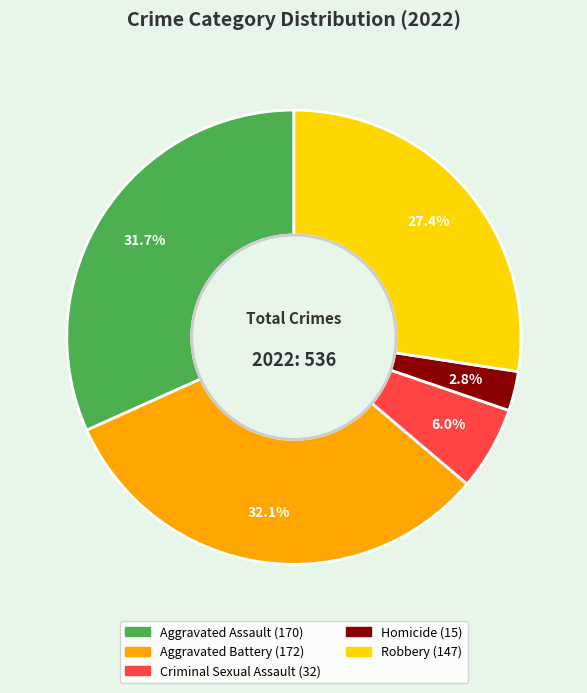

Is there any slice that represents more than half of the pie?

No